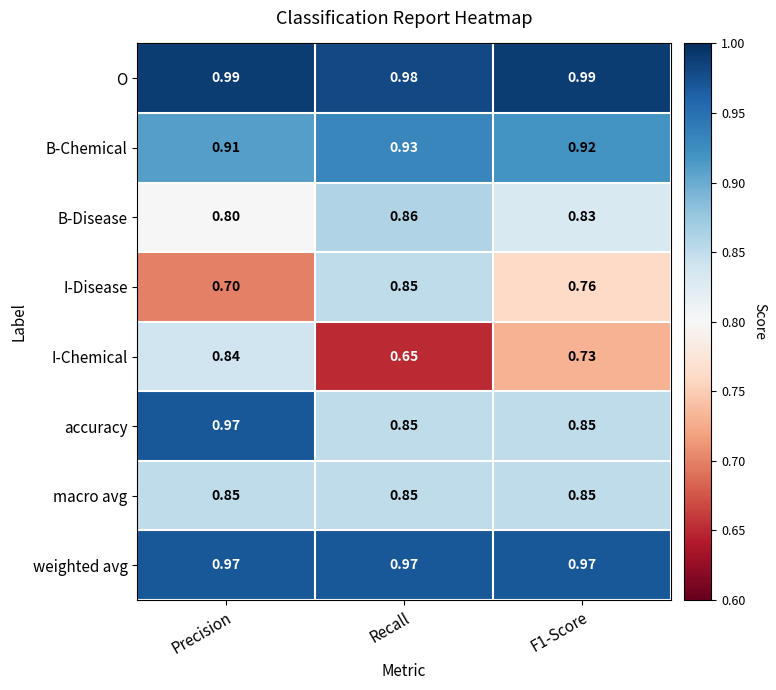

At which category is the sum across all series the highest?

Precision